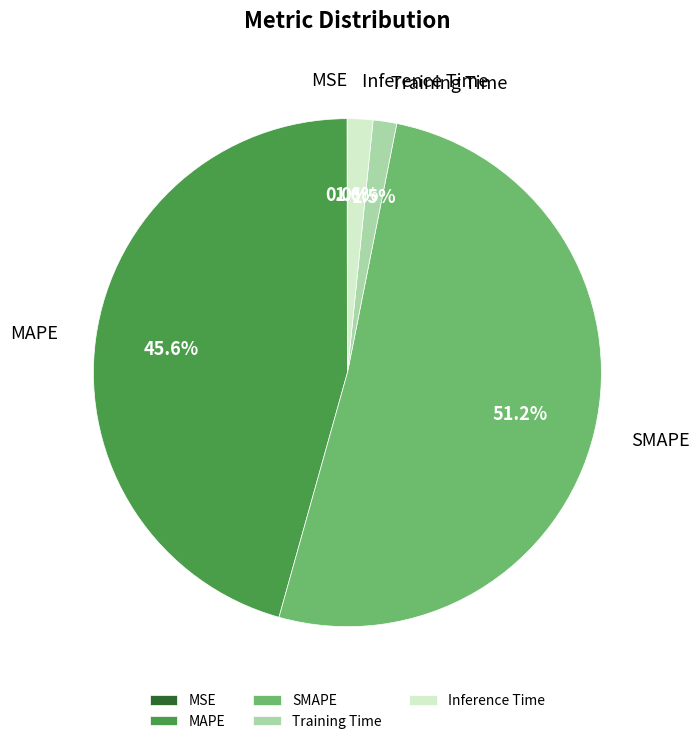

Between Inference Time and MAPE, which is larger?

MAPE